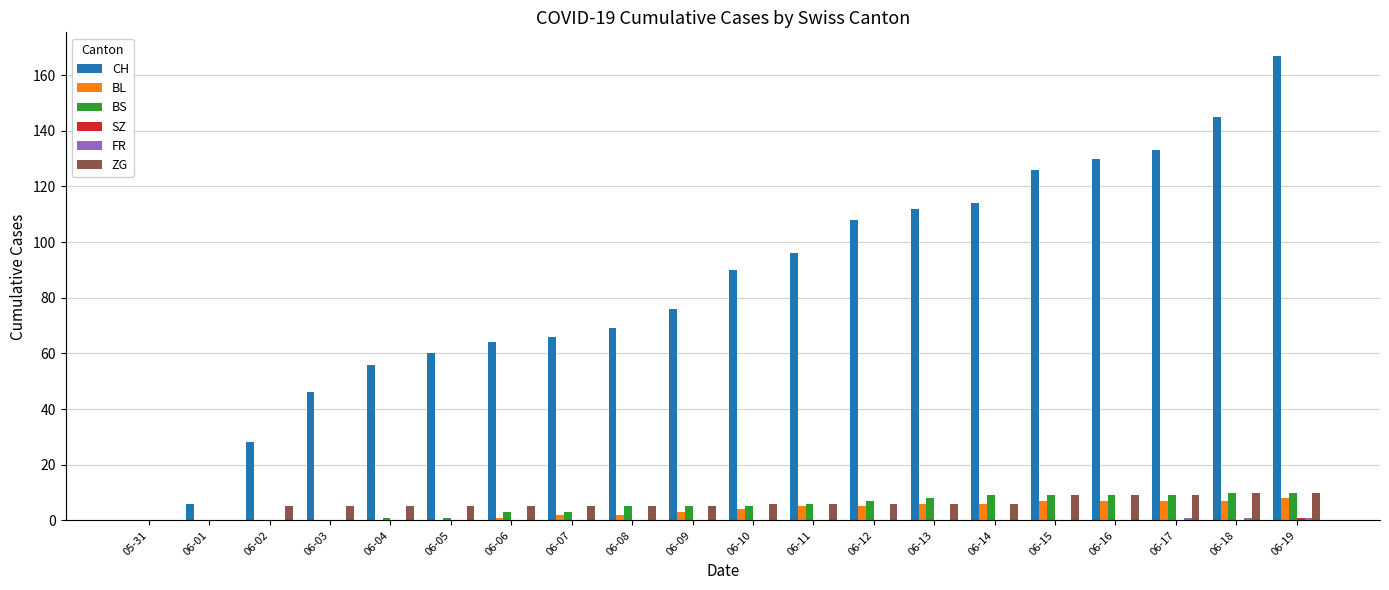

Which label corresponds to the largest value in the chart?

06-19